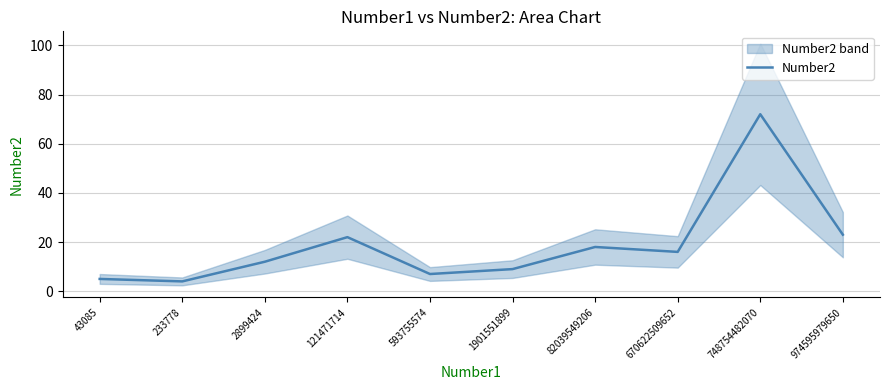

What is the difference between the maximum and second lowest values?

67